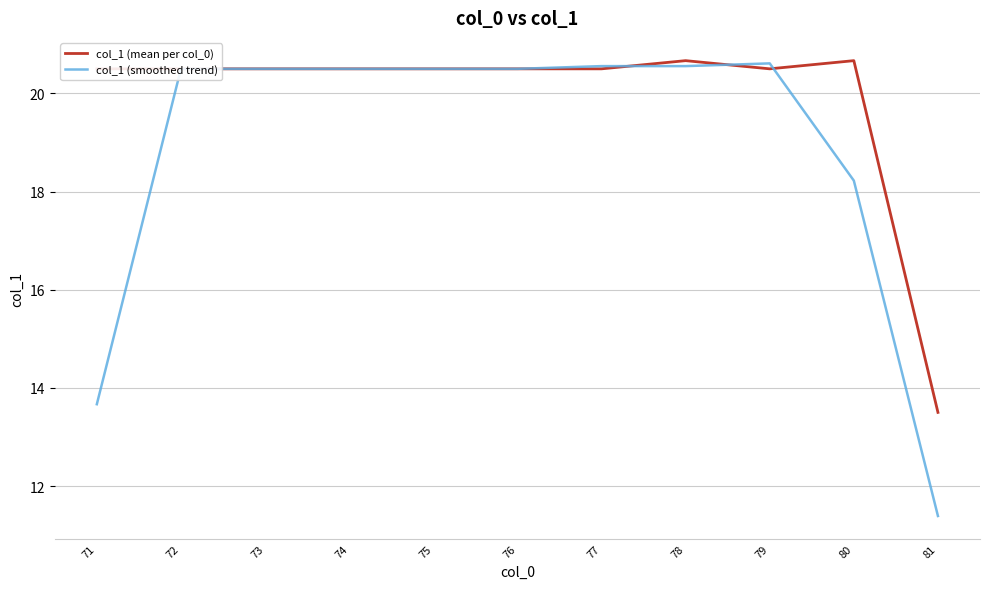

Which category has the lowest value across all series?

81